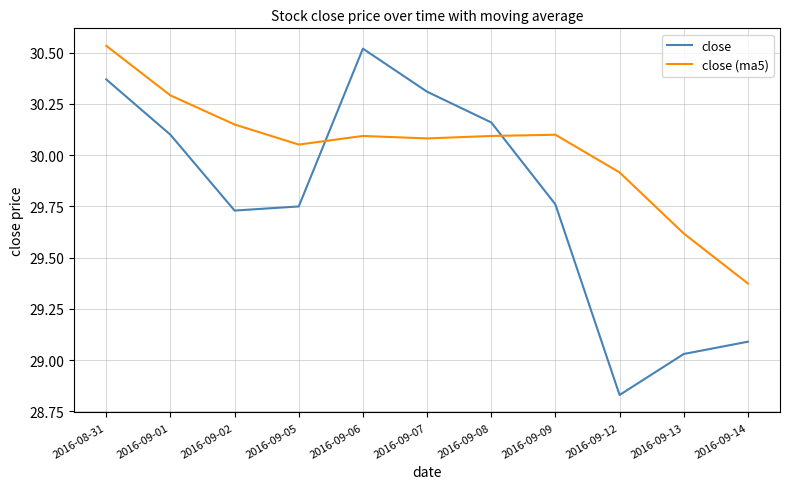

True or false: close (ma5) and close cross at least once.

True